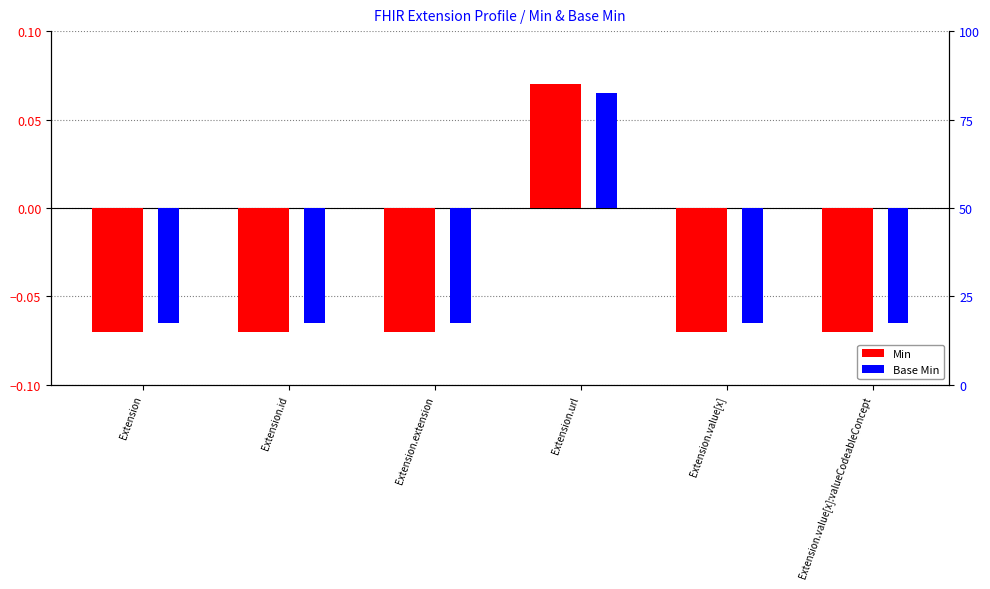

Rank the categories by Min value from highest to lowest.

Extension.url, Extension, Extension.id, Extension.extension, Extension.value[x], Extension.value[x]:valueCodeableConcept